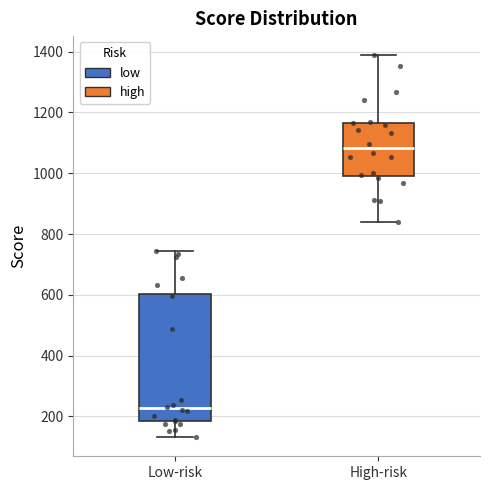

Which box has the highest median line?

High-risk